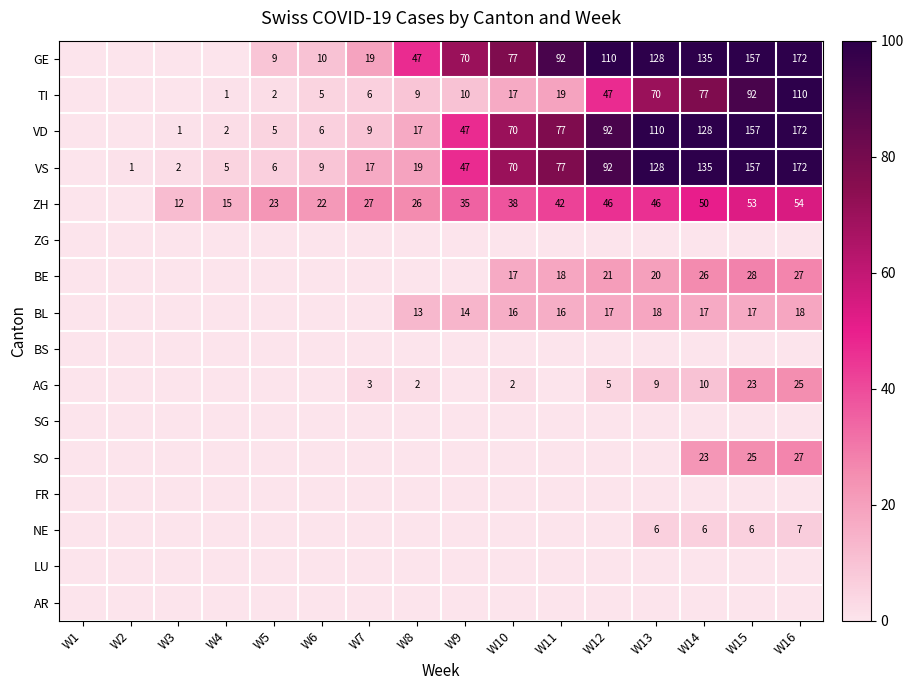

The value of AG at W13 is 2. True or false?

False